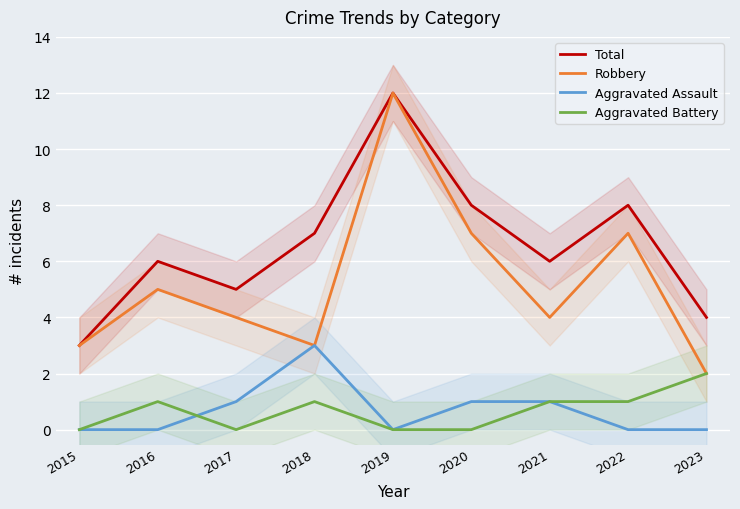

True or false: Total and Aggravated Battery intersect in this chart.

False